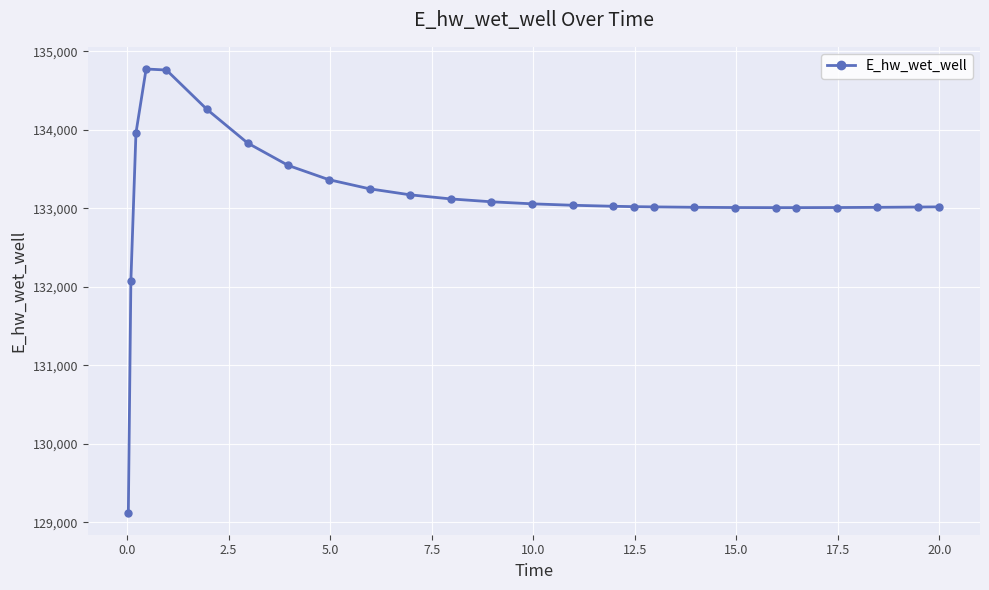

What is the value of the 19th point from the left?

133013.0